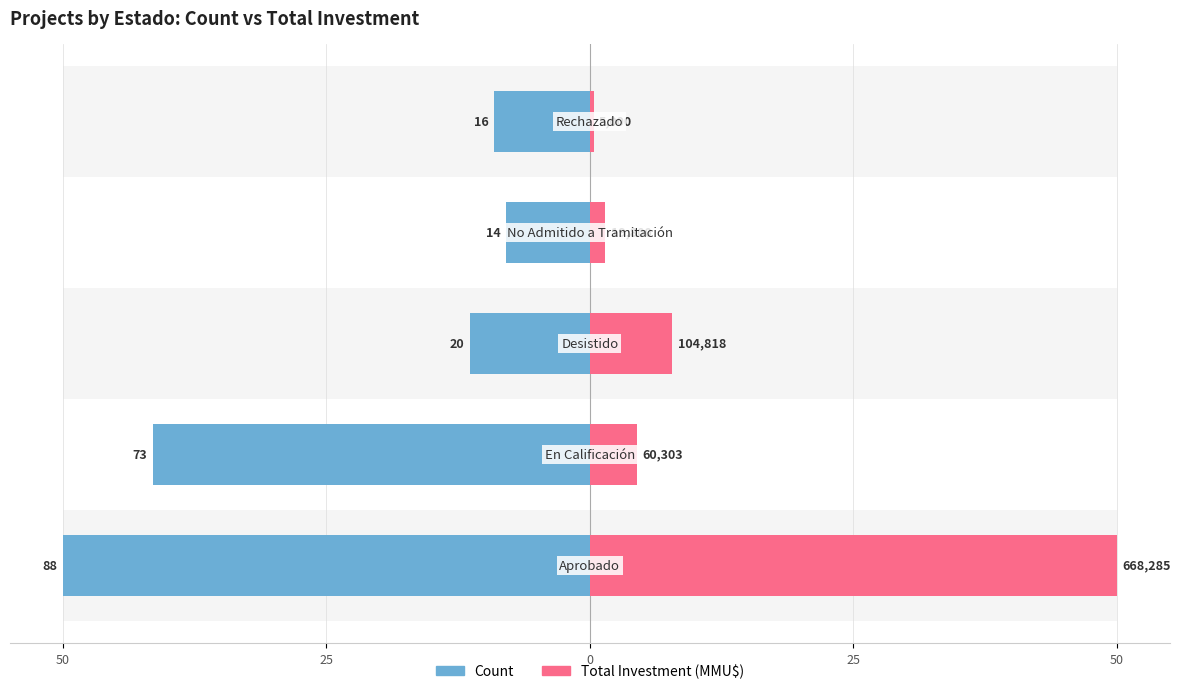

Between 25 and 0, which series saw the biggest shift?

Count